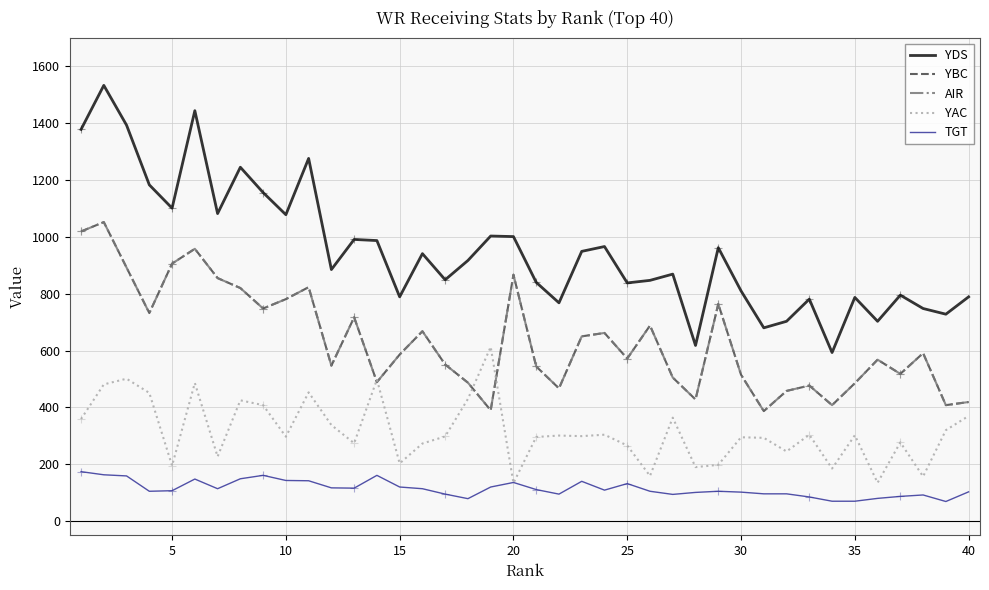

Which series has the largest total across all categories?

YDS